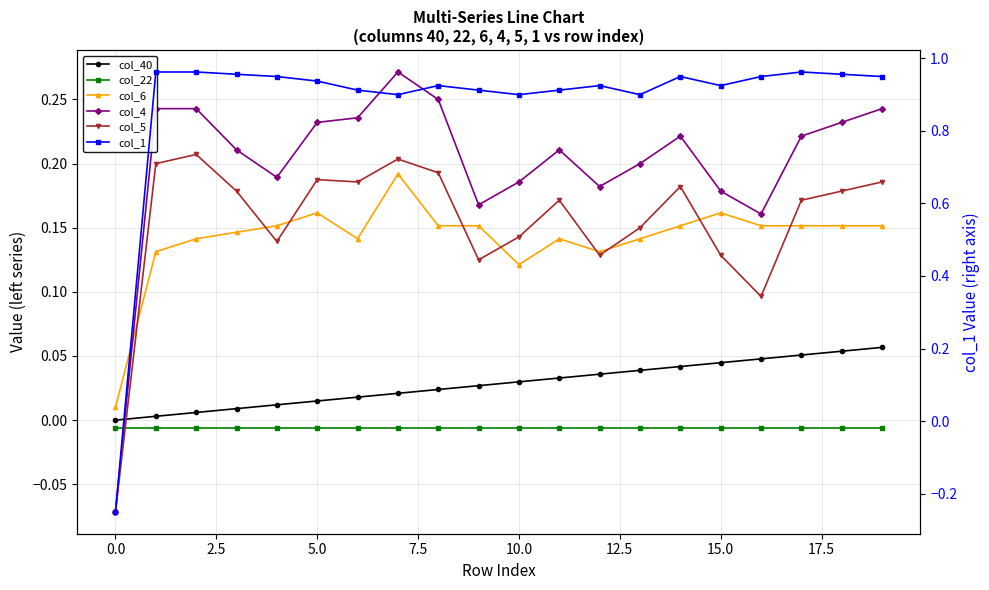

True or false: col_40 and col_22 intersect in this chart.

False